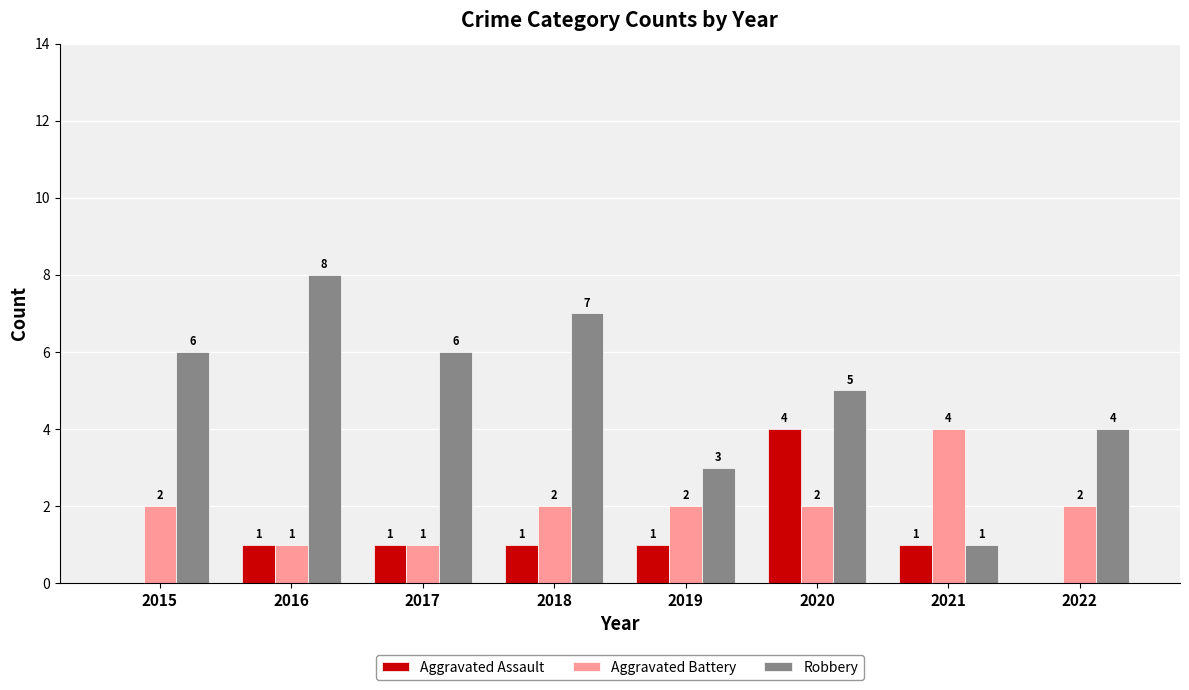

Between 2018 and 2019, which series saw the biggest shift?

Robbery